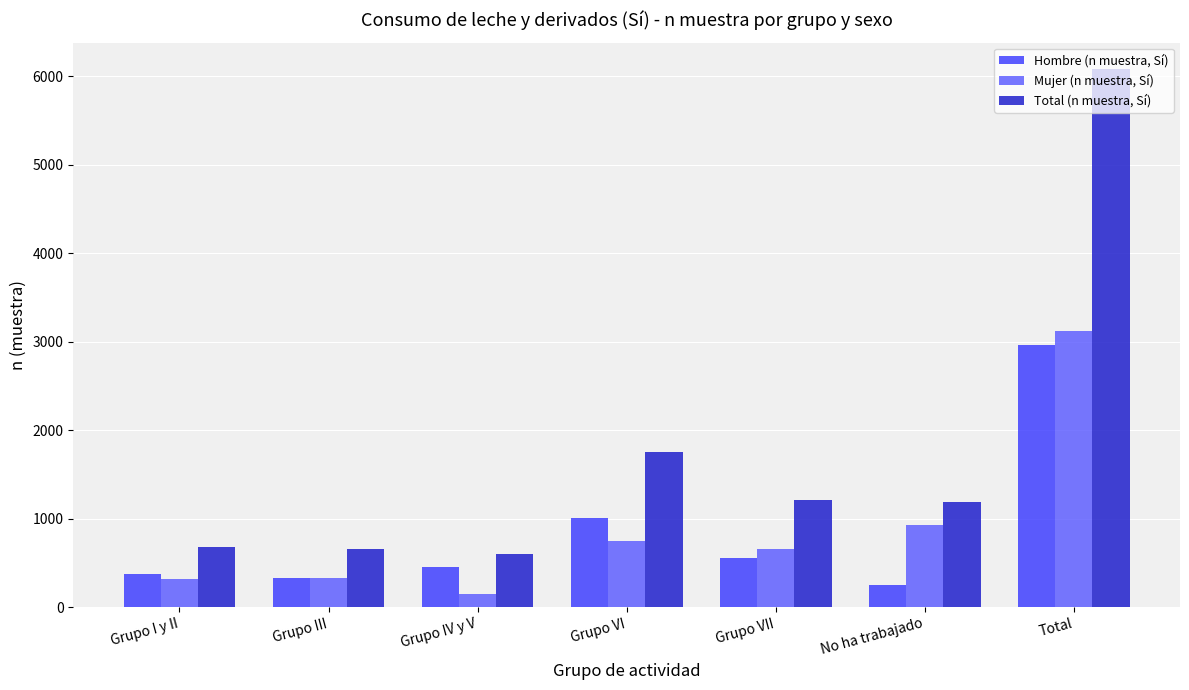

Is it true that Mujer (n muestra, Sí) equals 655 at Grupo VII?

True